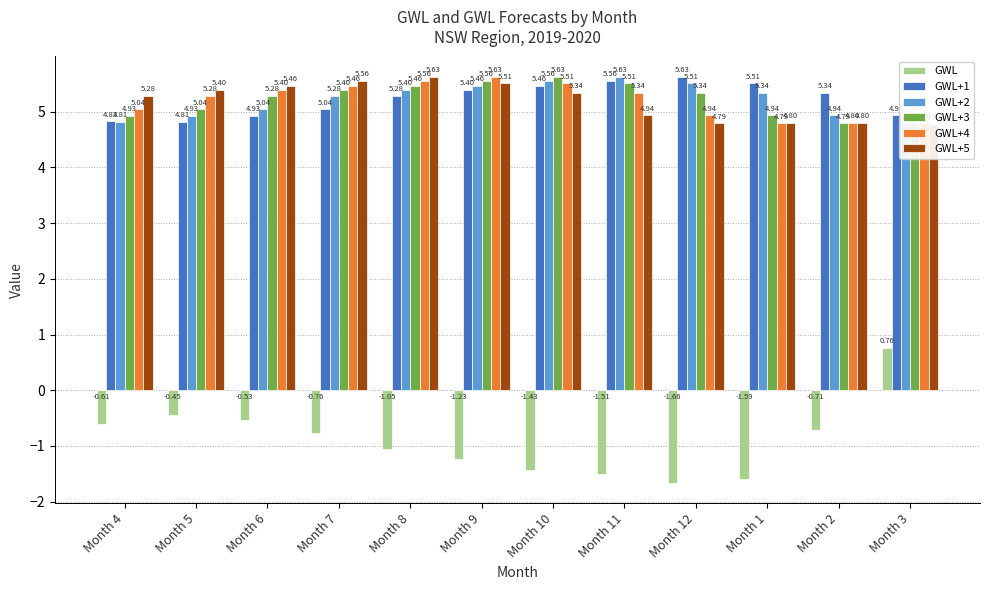

Which series has the widest spread of values?

GWL